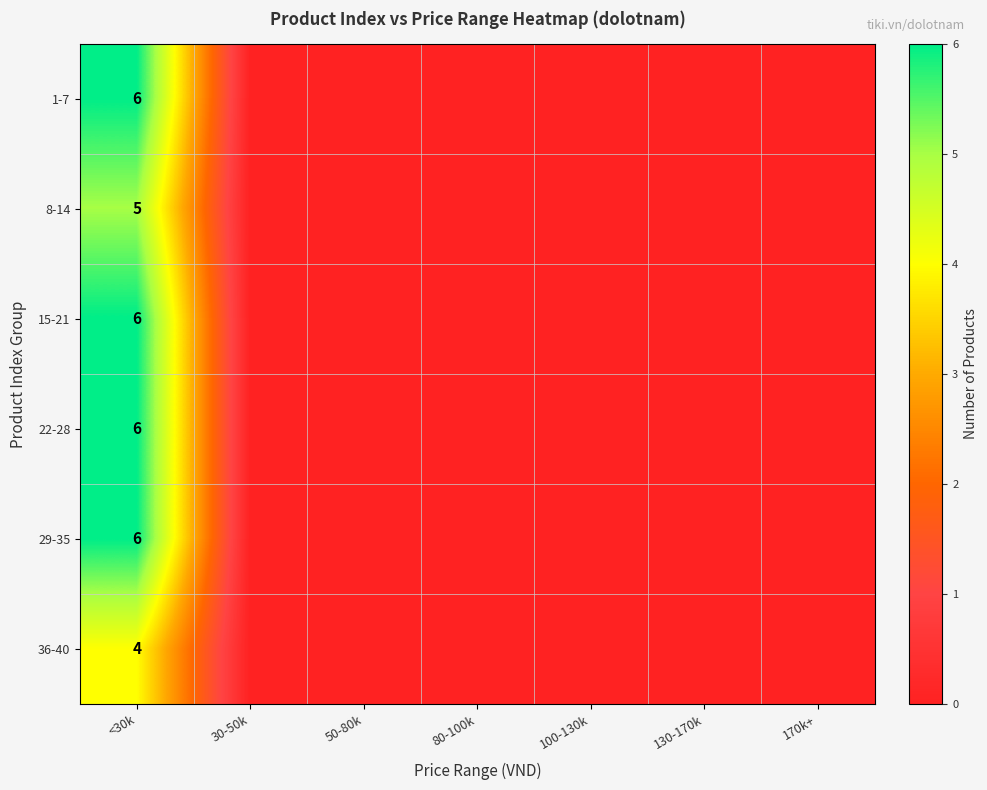

What is the total value across all series at <30k?

33